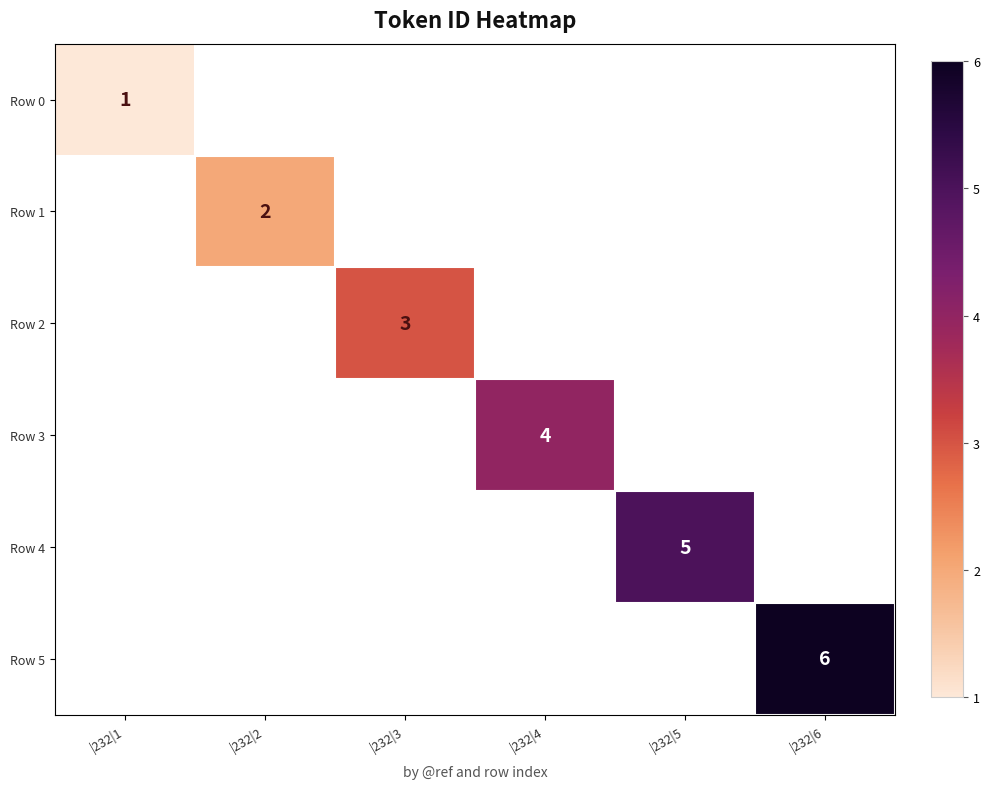

The value of Row 3 at |232|4 is 4. True or false?

True